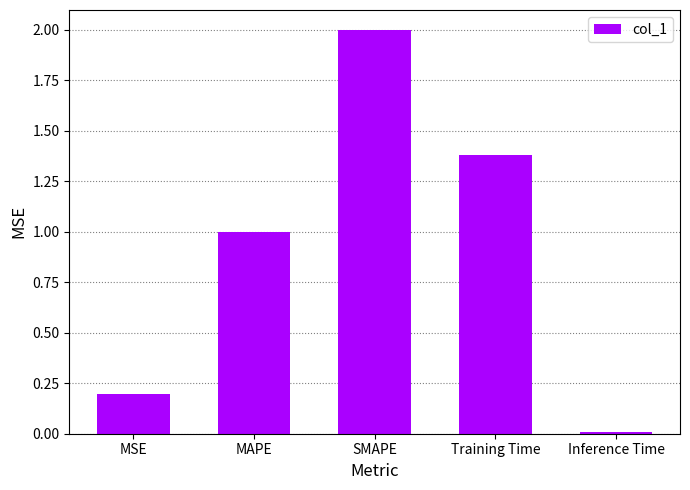

What is the change in value from MAPE to Training Time?

+0.4